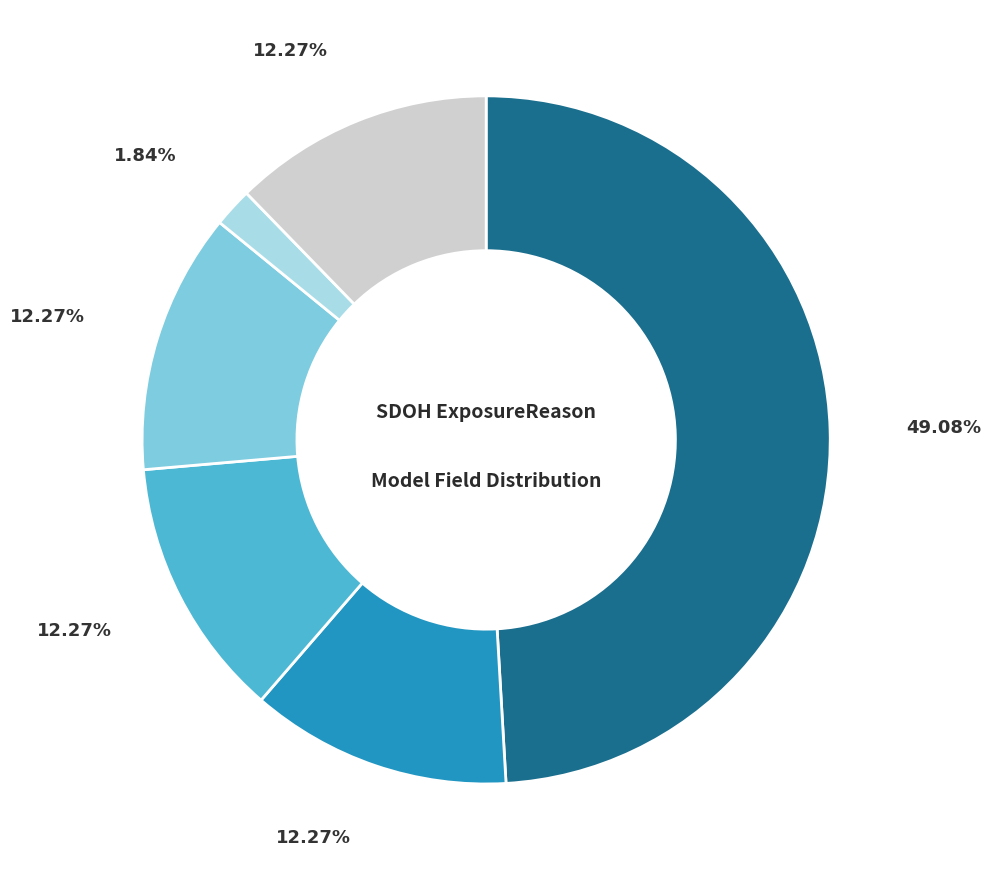

To the nearest percent, what is the average slice percentage?

17%